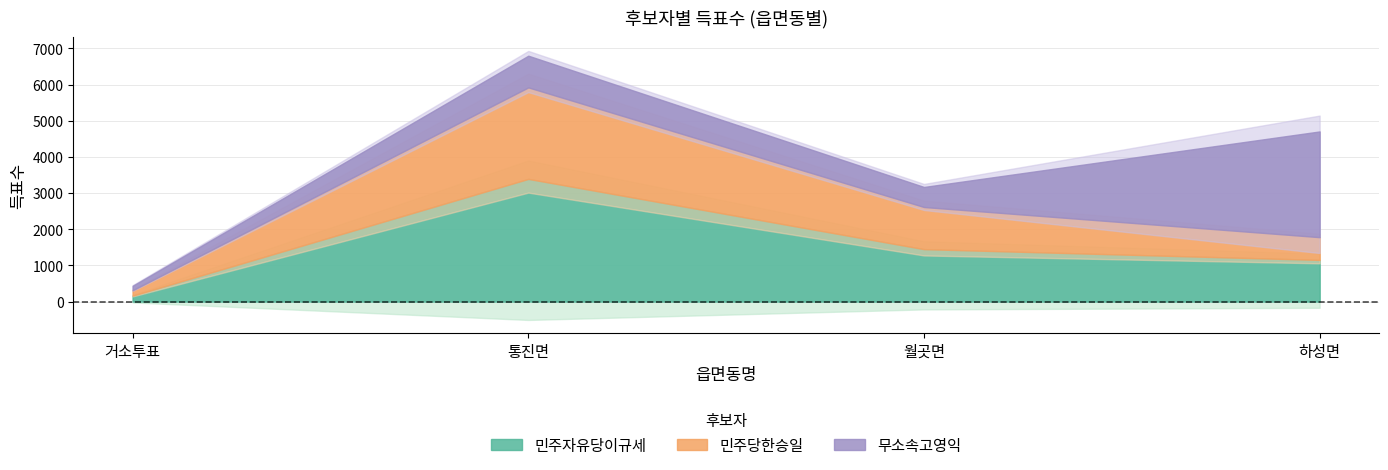

Reading right to left, list all the values displayed in this chart.

민주자유당이규세: 하성면=1151	월곳면=1449	통진면=3391	거소투표=164
민주당한승일: 하성면=629	월곳면=1165	통진면=2530	거소투표=148
무소속고영익: 하성면=2923	월곳면=554	통진면=876	거소투표=123